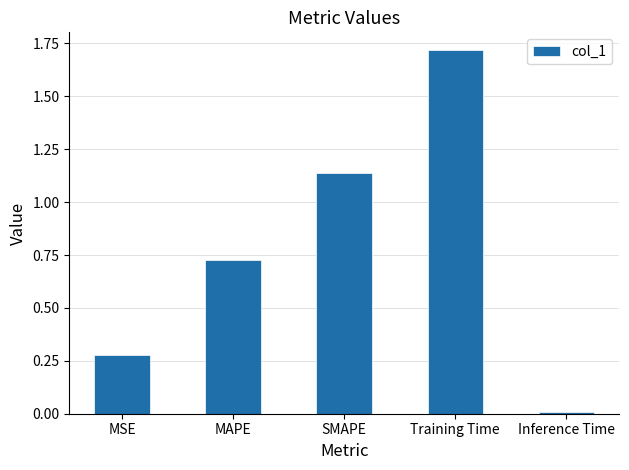

List the labels in order of value, largest first.

Training Time, SMAPE, MAPE, MSE, Inference Time